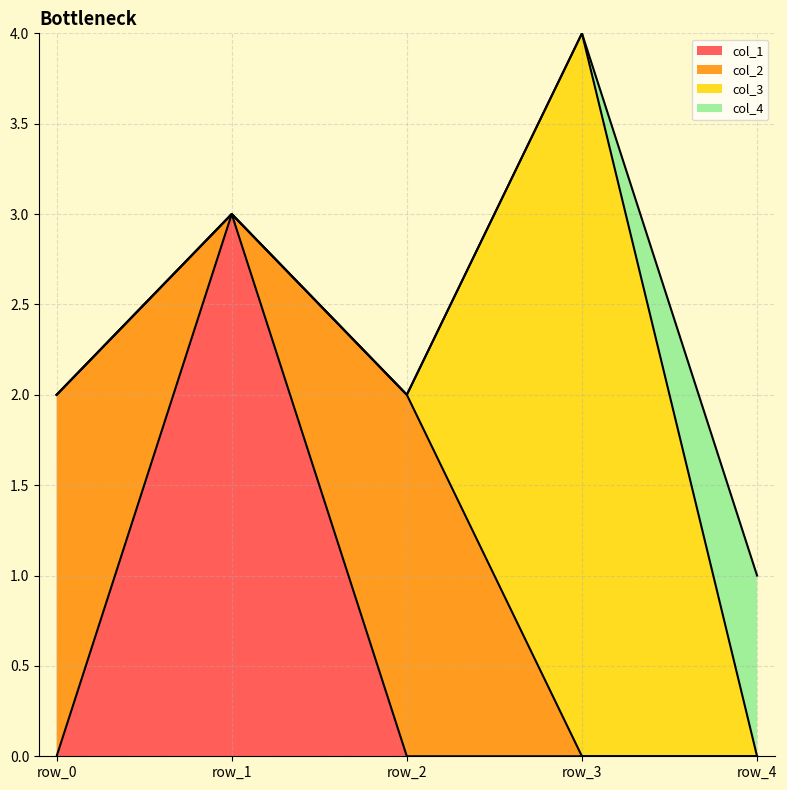

Reading right to left, extract all data points from this chart.

col_1: 0	0	0	3	0
col_2: 0	0	2	0	2
col_3: 0	4	0	0	0
col_4: 1	0	0	0	0